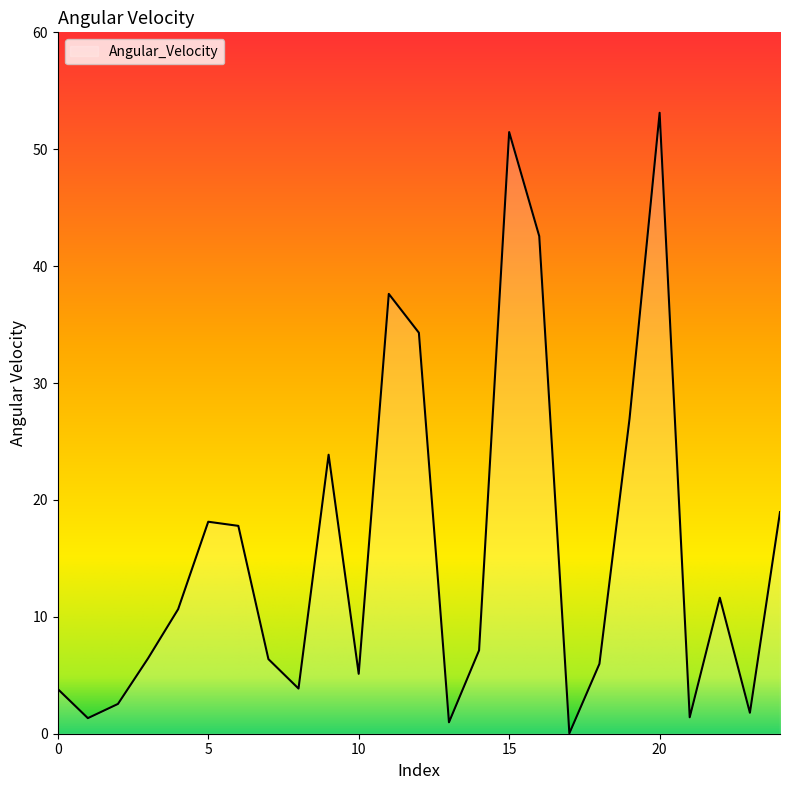

What is the average value?

15.8